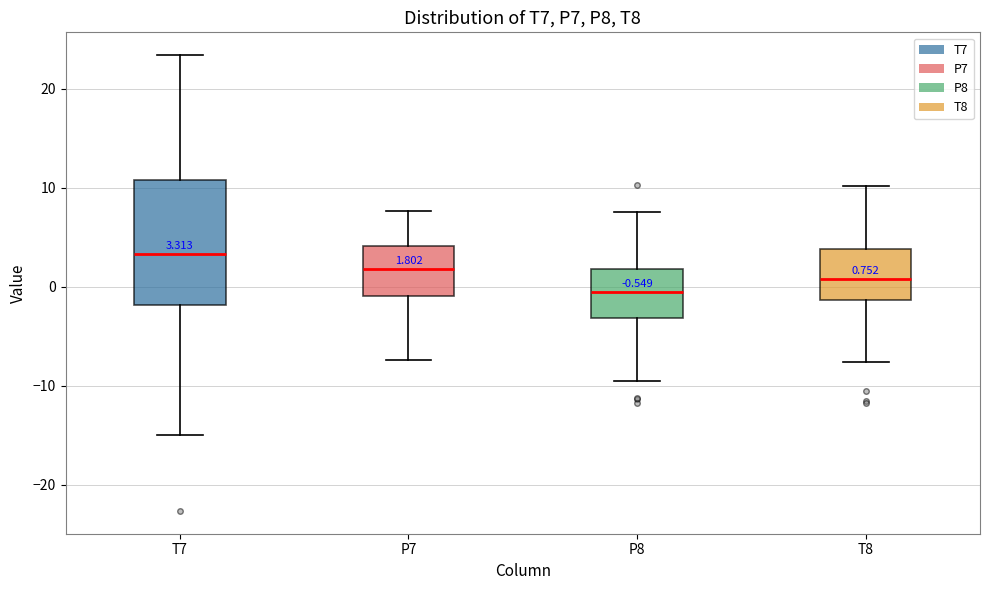

Which box is the tallest, from its lower edge to its upper edge?

T7